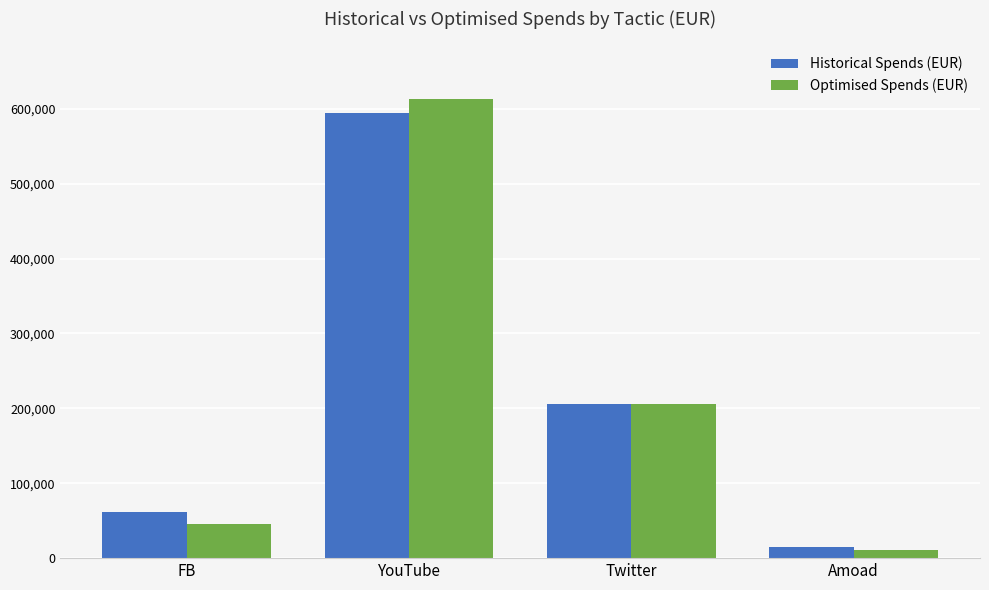

Does the chart contain any negative values?

No